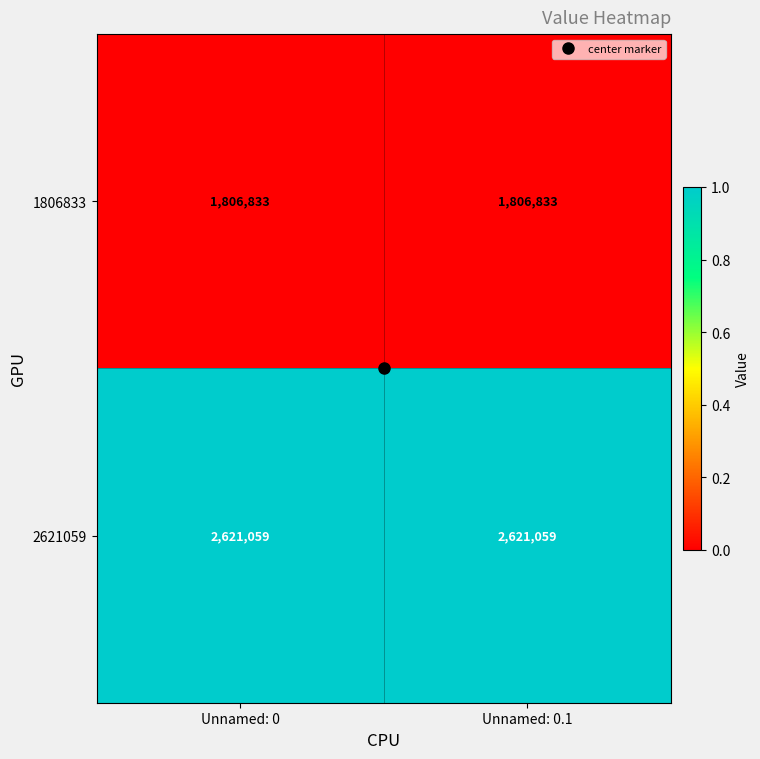

What is the total value across all series at Unnamed: 0?

4427892